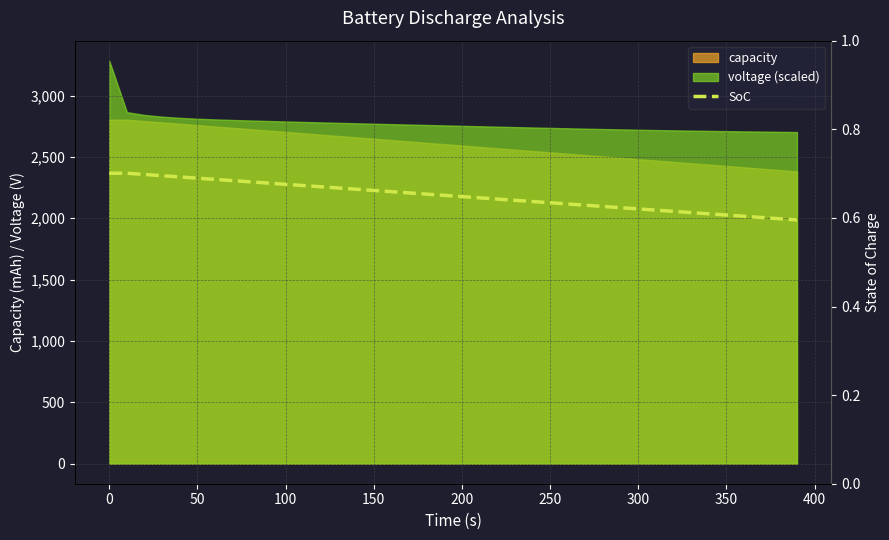

The value at 14 is 0.1. True or false?

False